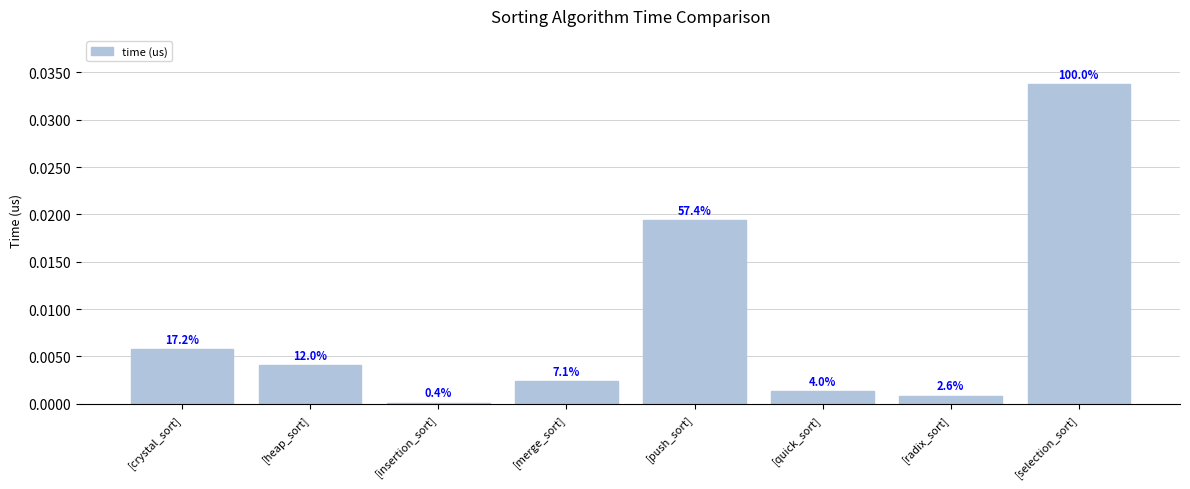

Is it true that the value at [crystal_sort] is 0.0?

False